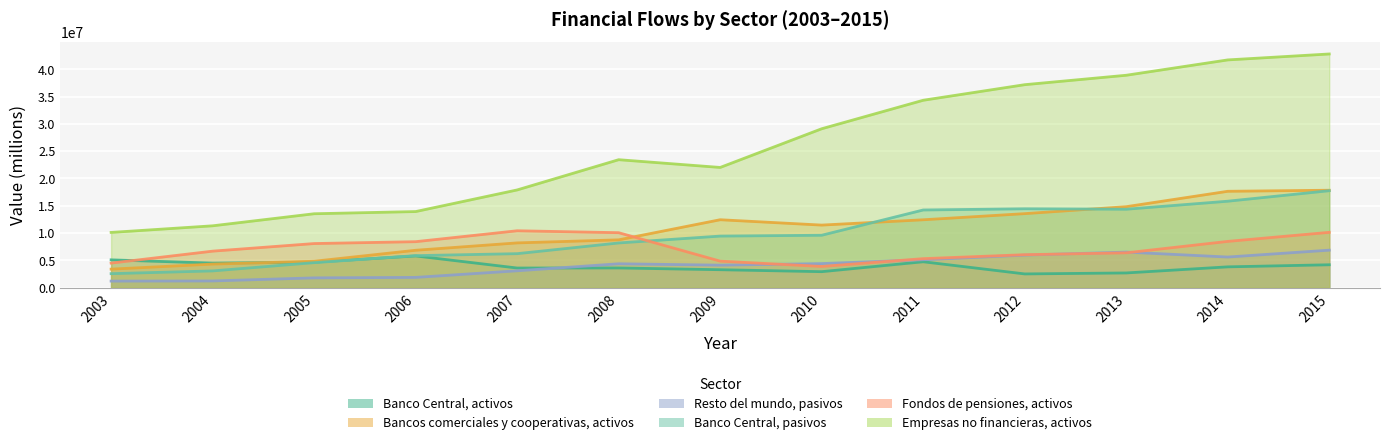

Where does the Bancos comerciales y cooperativas, activos series first go above 11465486?

2009